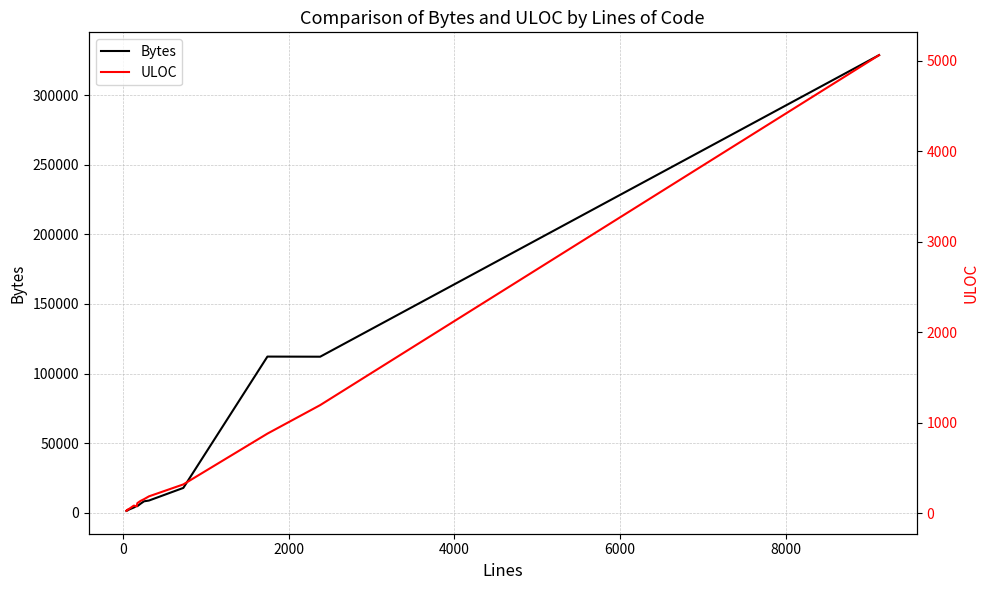

Reading left to right, list all the values displayed in this chart.

Bytes: 1183	1222	1606	1715	1946	1913	2212	3653	4875	4620	6390	8104	8656	17741	112180	112097	328977
ULOC: 30	27	40	41	46	46	50	86	78	113	138	157	188	320	881	1196	5062